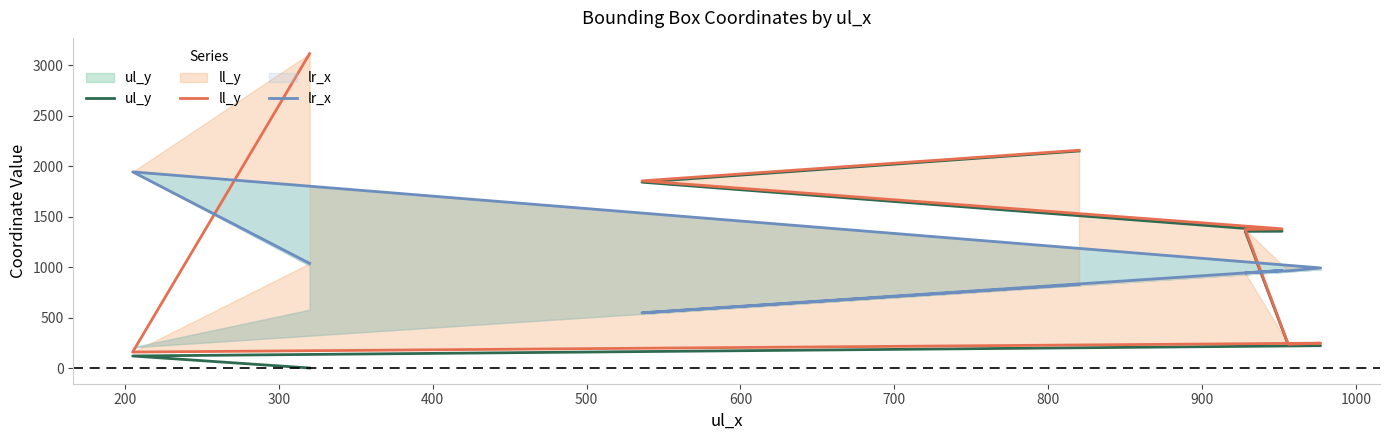

Which has a higher value, 600 or 400?

600